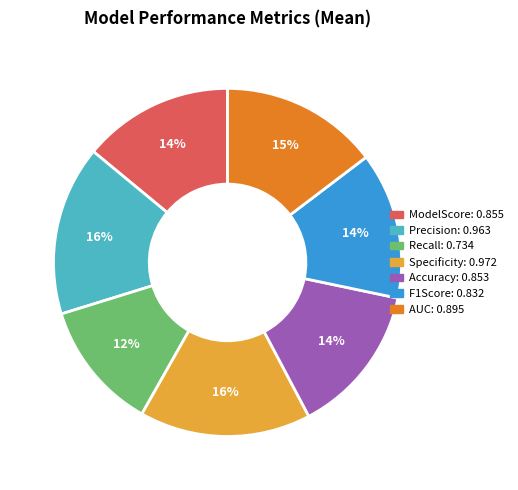

Does Precision account for over 50% of the chart?

No